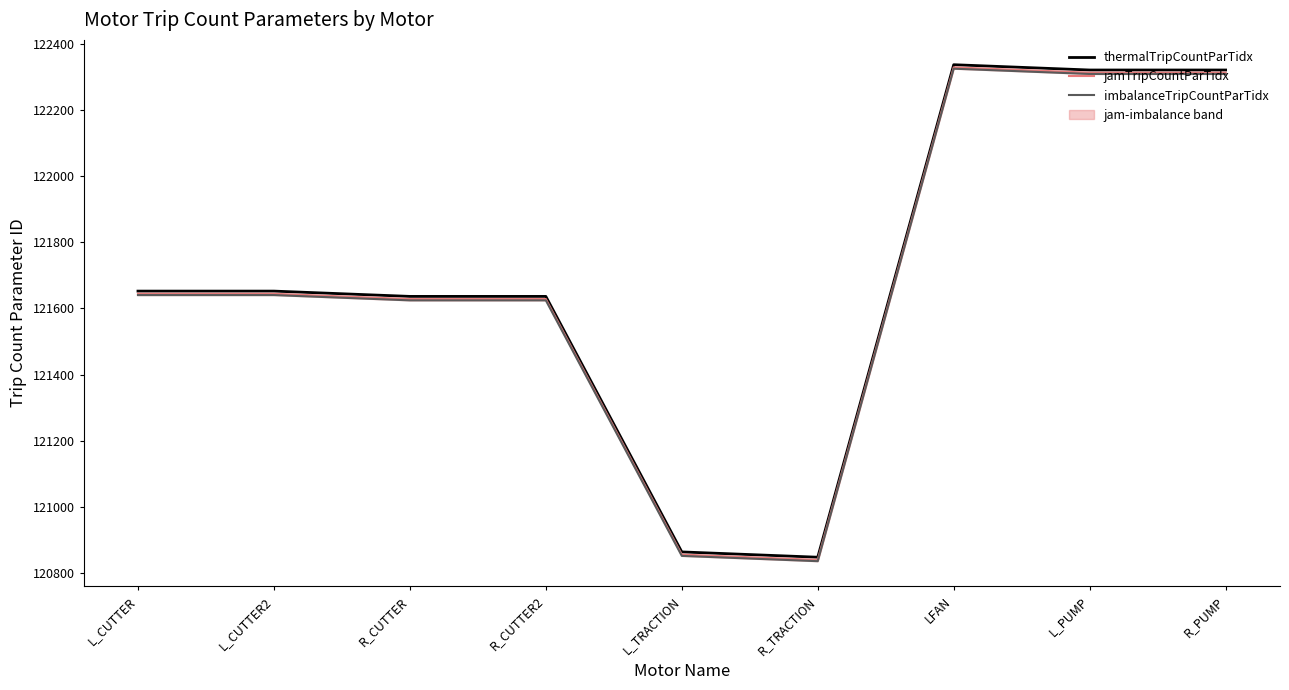

What is the value of the thermalTripCountParTidx point at the 8th from the left?

122320